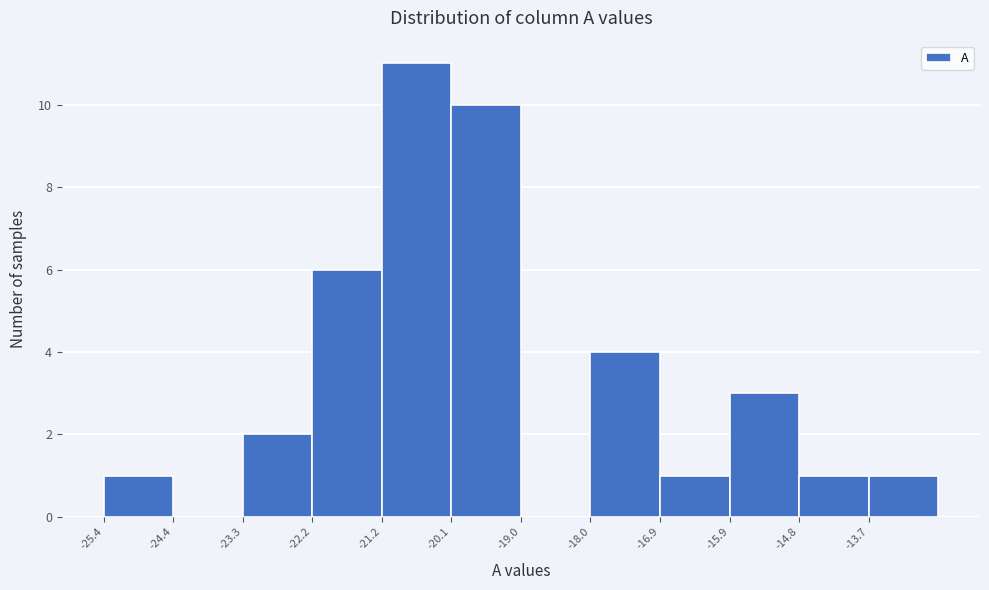

Reading left to right, list every bar in this chart as the range it spans on the x-axis followed by its height. Neither the bar edges nor the heights are printed on the chart, so give them approximately, as read against the axes.

-25.4 to -24.4: 1
-24.4 to -23.2: 0
-23.2 to -22.2: 2
-22.2 to -21.2: 6
-21.2 to -20.2: 11
-20.2 to -19.0: 10
-19.0 to -18.0: 0
-18.0 to -17.0: 4
-17.0 to -15.8: 1
-15.8 to -14.8: 3
-14.8 to -13.8: 1
-13.8 to -12.6: 1